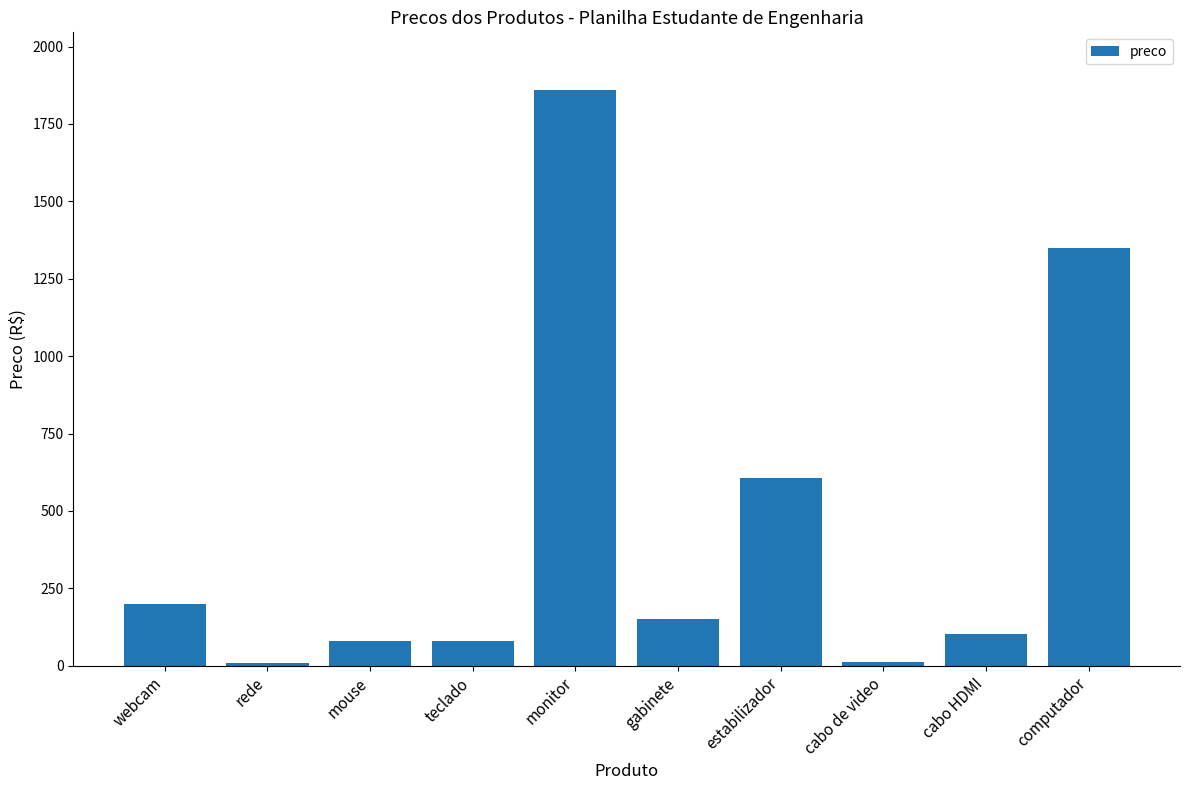

The value at gabinete is 66.7. True or false?

False